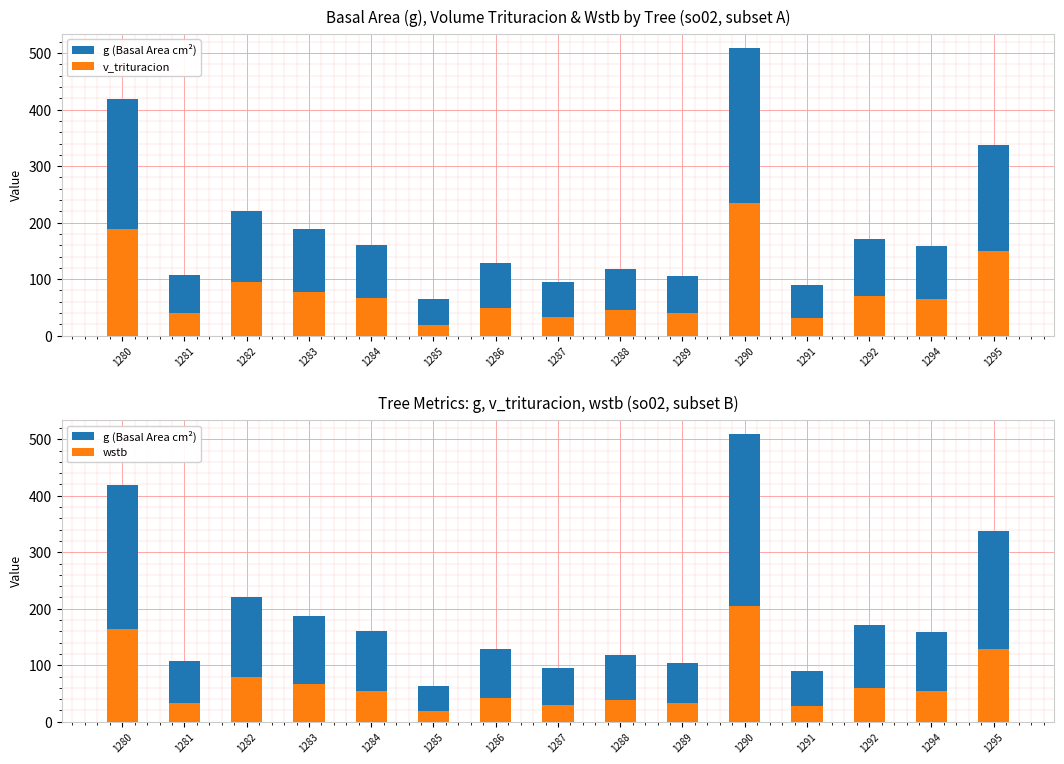

How many values in the g (Basal Area cm²) series exceed 158?

8